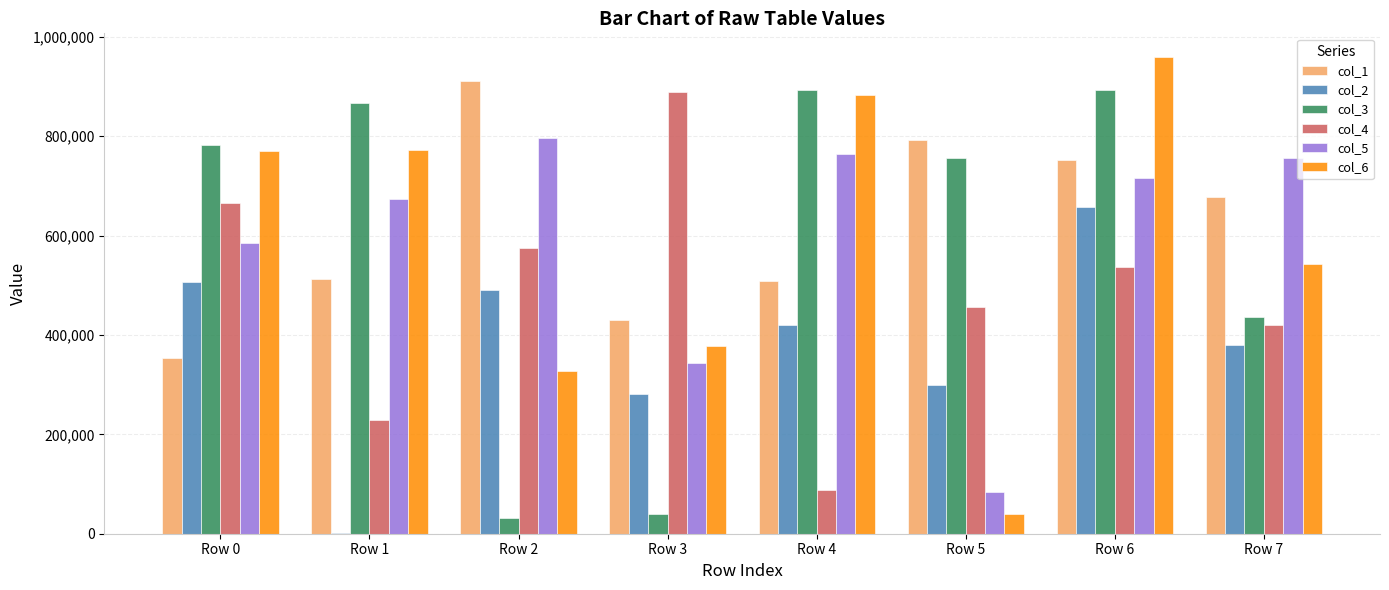

Which series has the largest total across all categories?

col_1